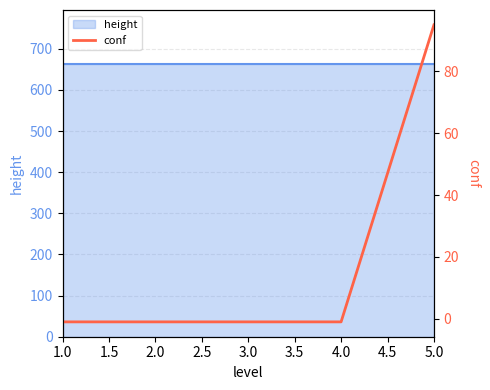

Reading left to right, what are all the values shown in this chart?

-1	-1	-1	-1	95